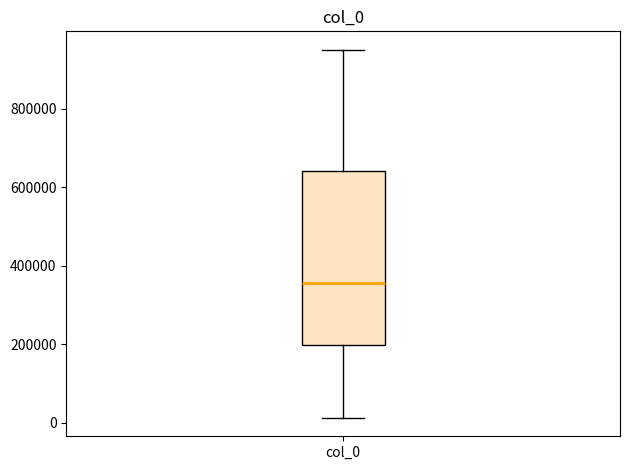

Transcribe this box plot: give where the median line is, the range the box spans, and where the two whiskers end, as read against the y-axis. The values are not printed on the chart, so give them approximately, as read against the axis.

median 360000, box 200000 to 640000, whiskers 20000 to 960000